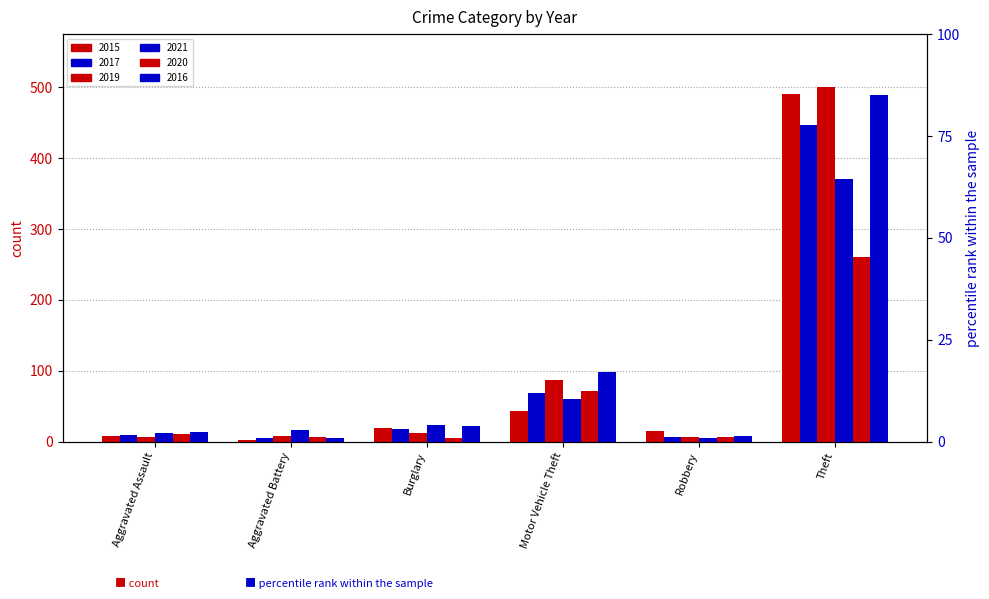

What is the sum of all 2015 values?

579